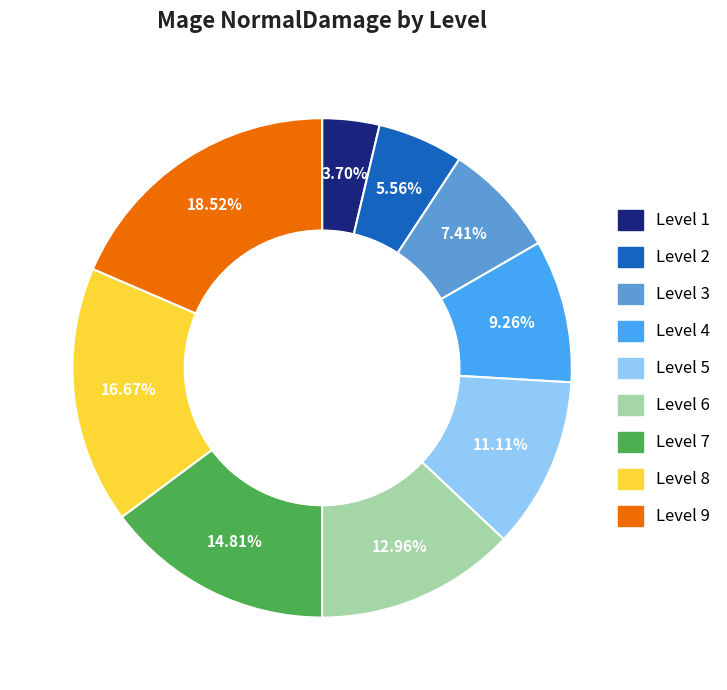

To the nearest percent, what is the average slice percentage?

11%